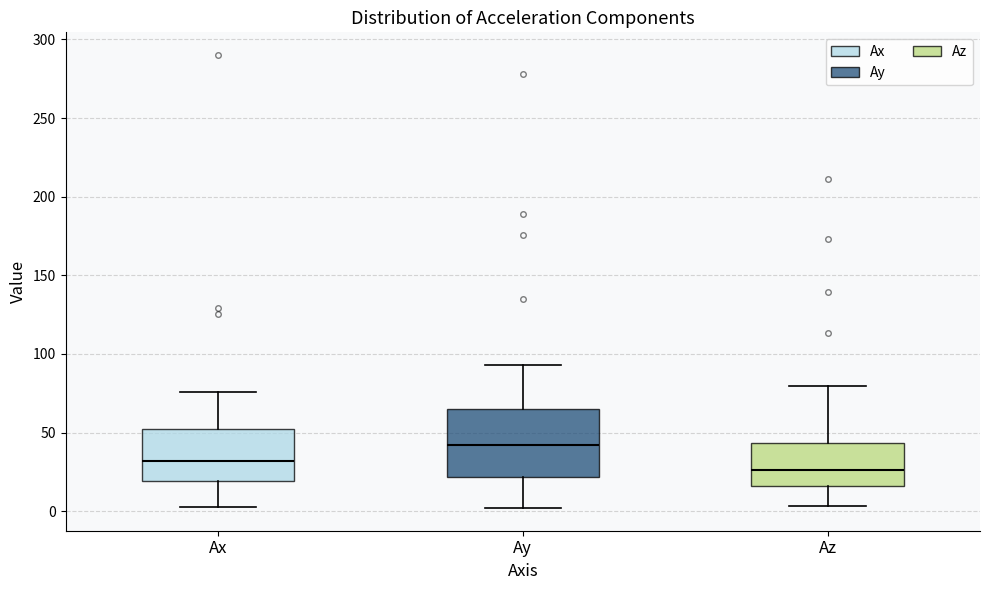

Which box is the tallest, from its lower edge to its upper edge?

Ay